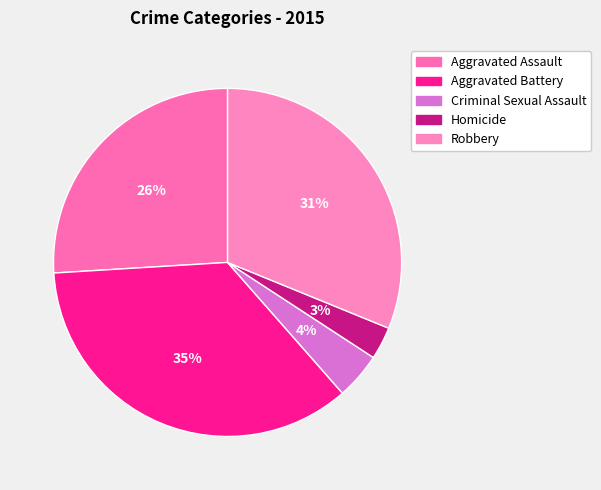

Which category has the smallest portion of the pie?

Homicide